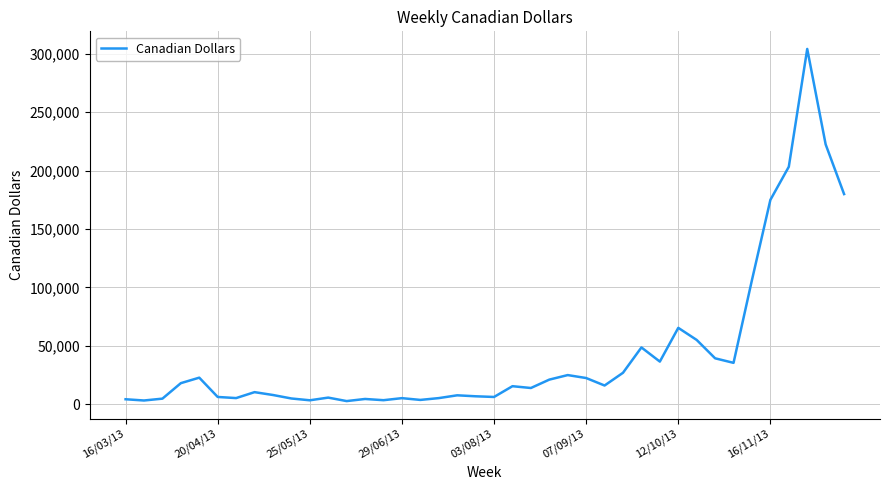

What is the difference between the maximum and minimum values?

301484